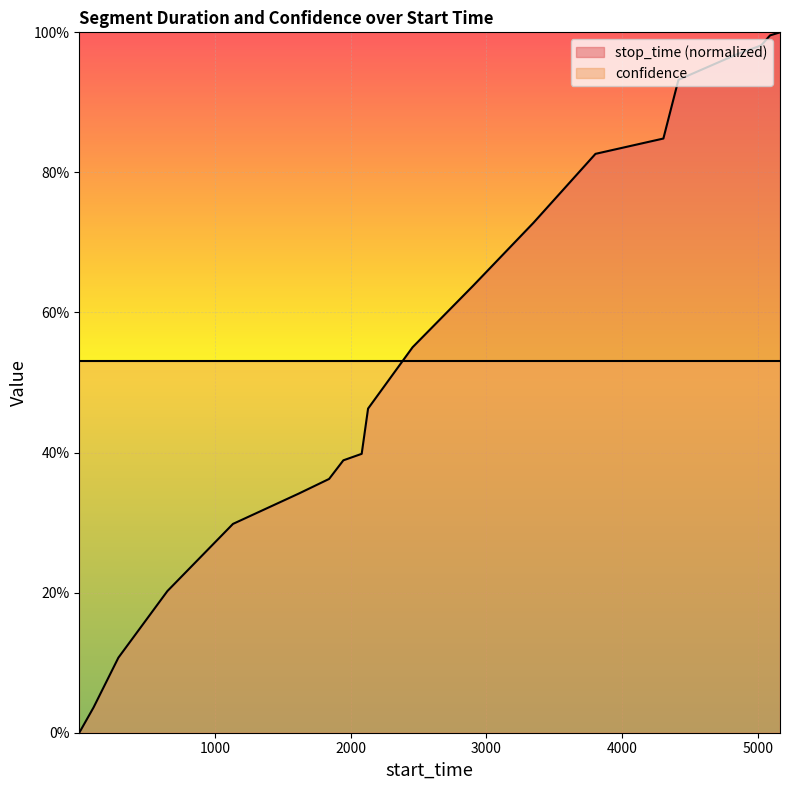

List the labels in order of value, smallest first.

1, 106, 289, 650, 1133, 1620, 1841, 1946, 2081, 2128, 2456, 2901, 3346, 3803, 4303, 4414, 4840, 5023, 5089, 5162